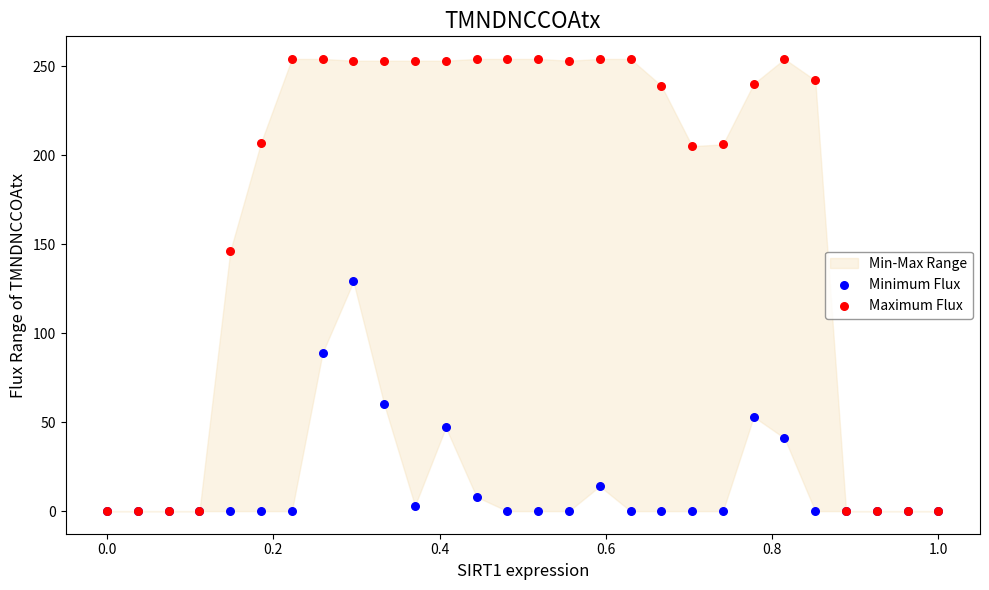

In the Minimum Flux series, what Y value is closest to 64?

60